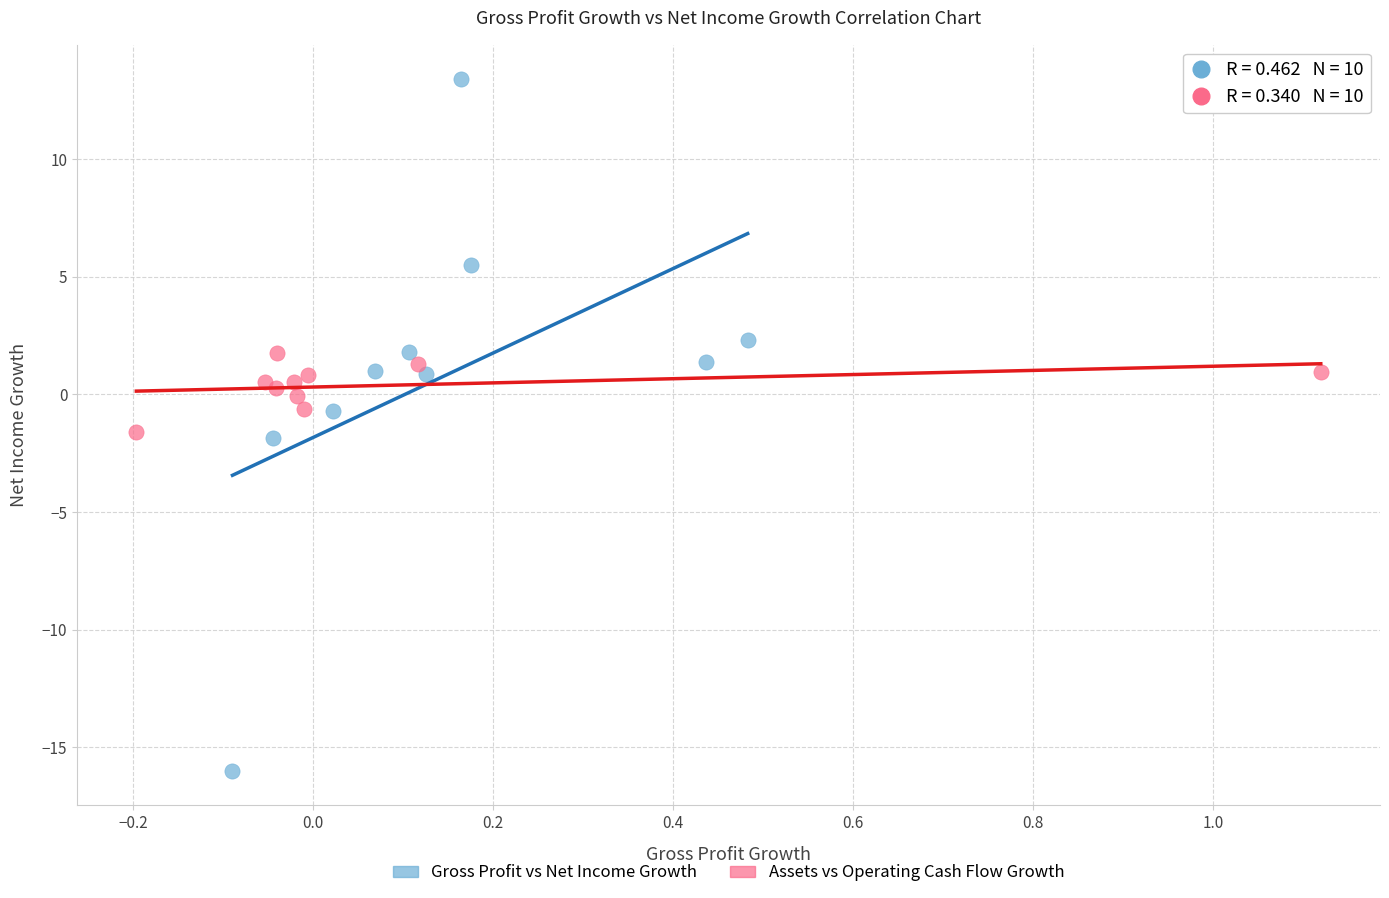

Which series reaches the minimum Y coordinate?

Gross Profit vs Net Income Growth